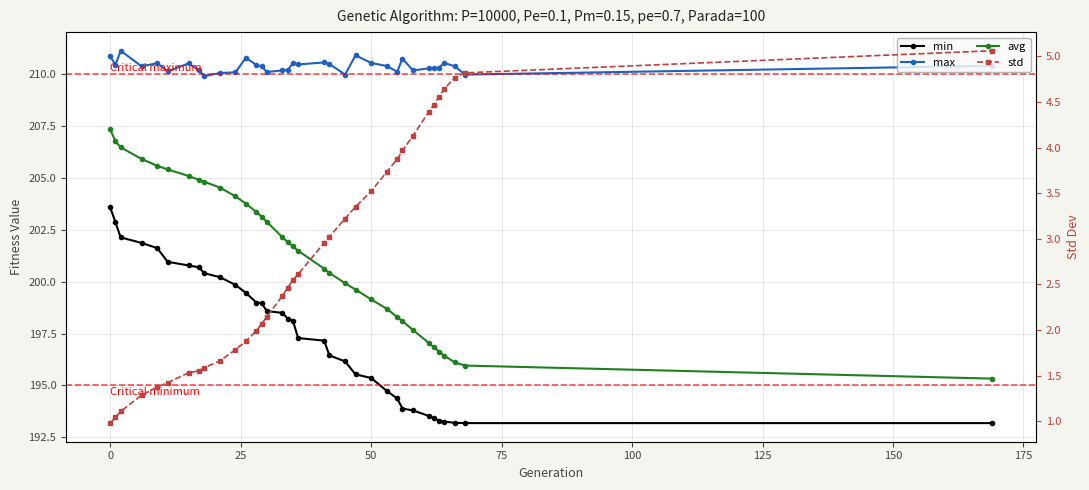

Count the number of data series in this chart.

4